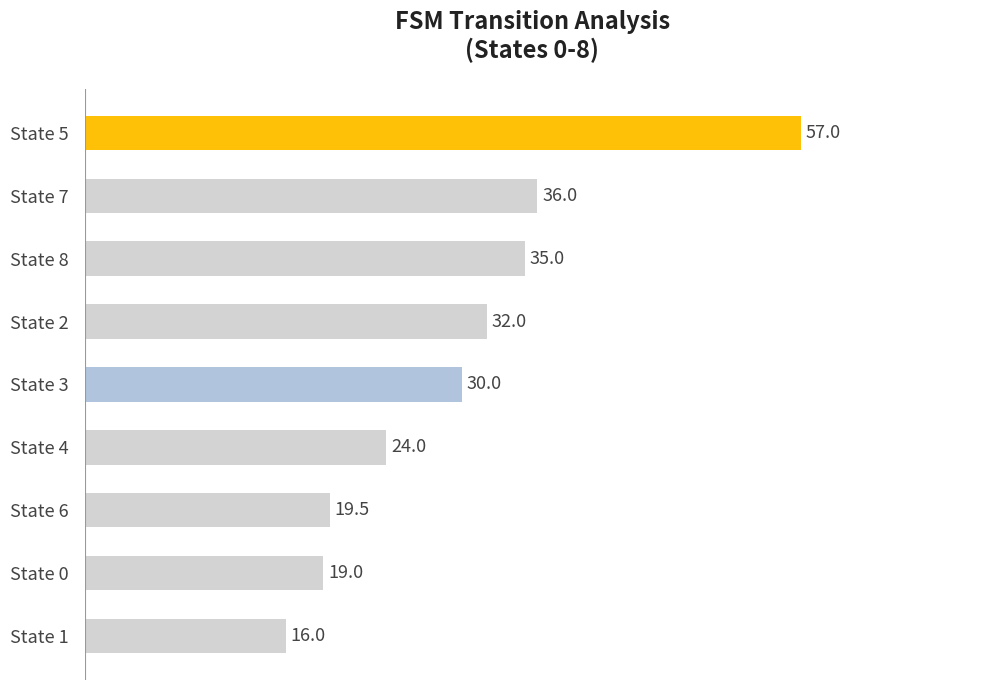

What is the average value?

29.8